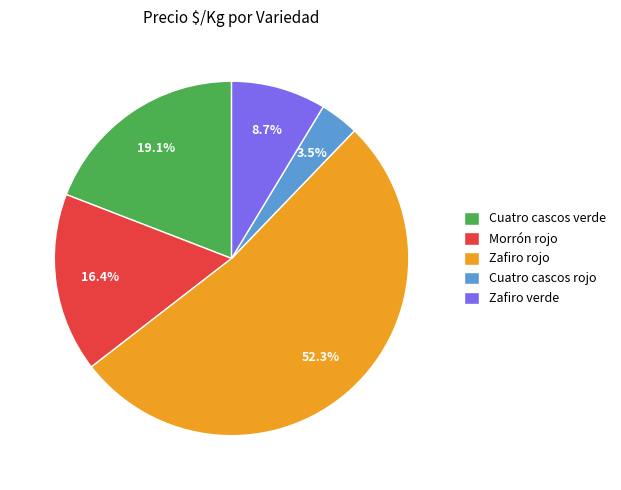

Which slice is the smallest?

Cuatro cascos rojo